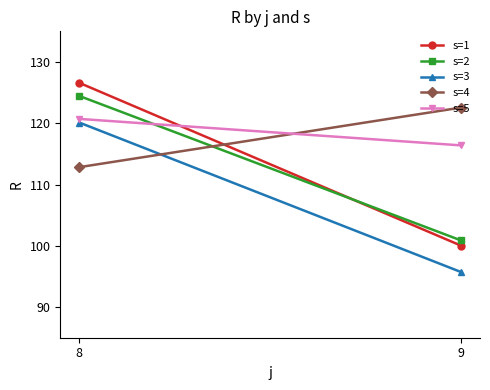

At how many categories does at least one series exceed 101?

2